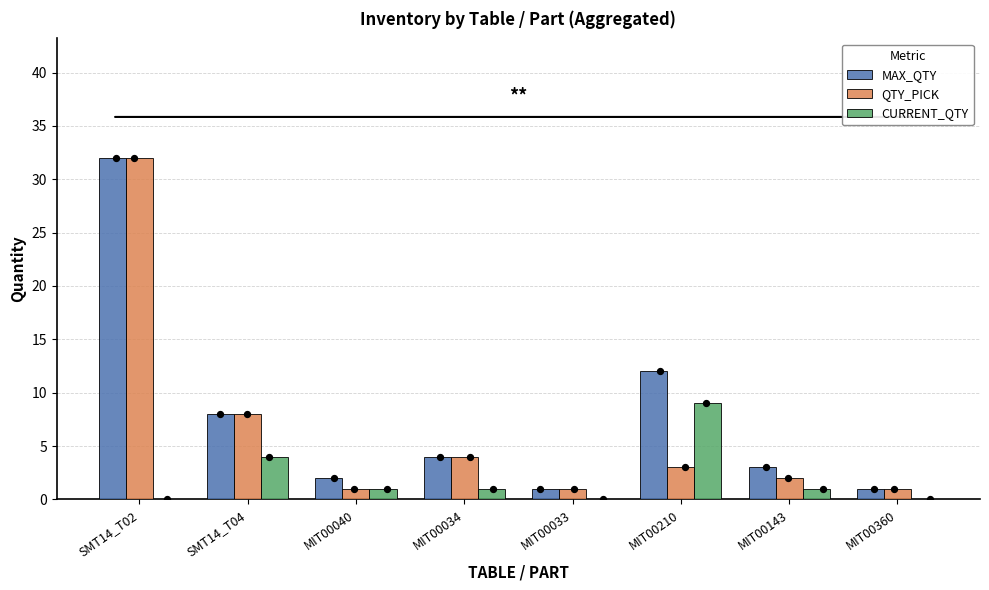

At how many categories does at least one series exceed 24?

1